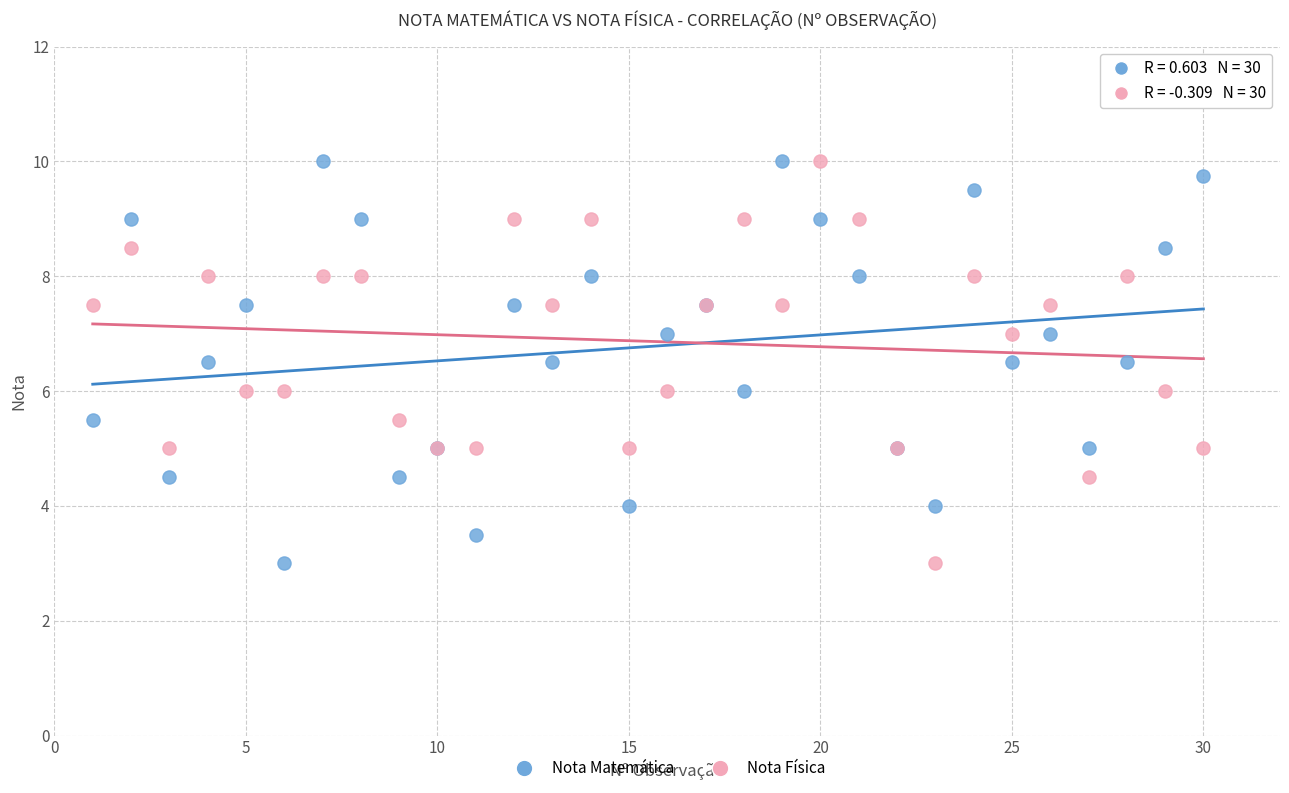

What is the X range (max minus min) for the scatter plot?

29.0